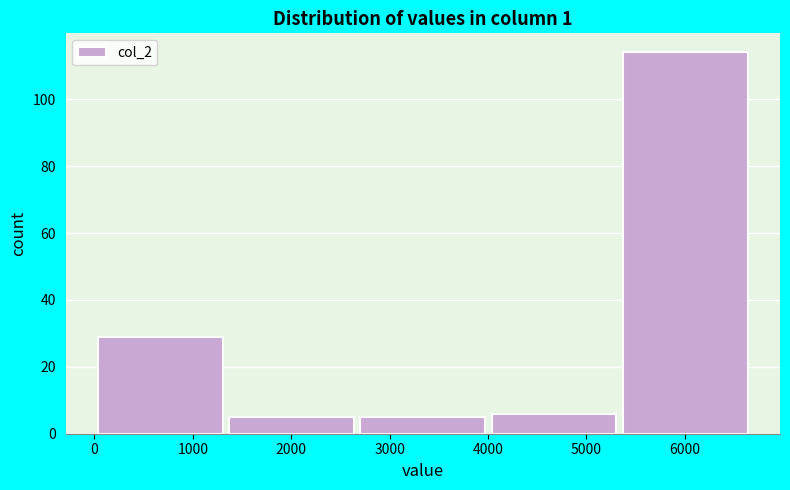

How tall is the bar that spans 0 to 1300 on the x-axis? Neither the bar edges nor the heights are printed on the chart, so give them approximately, as read against the axes.

30